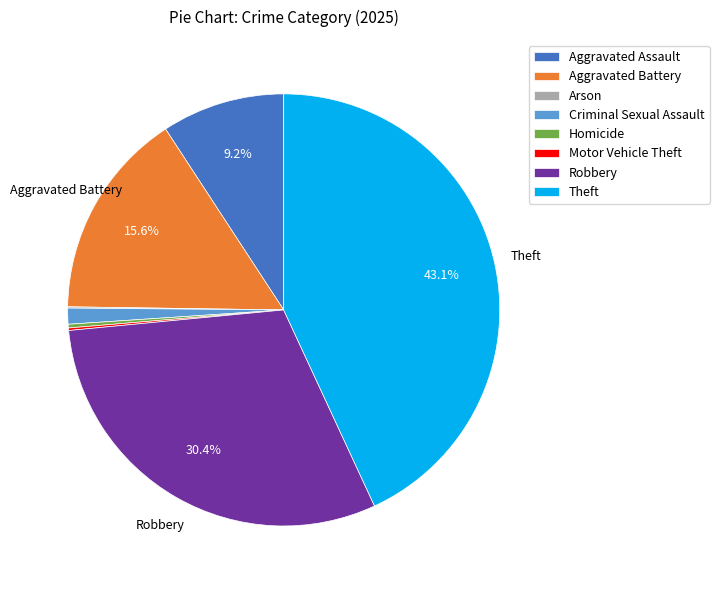

Is there a majority slice in this chart?

No